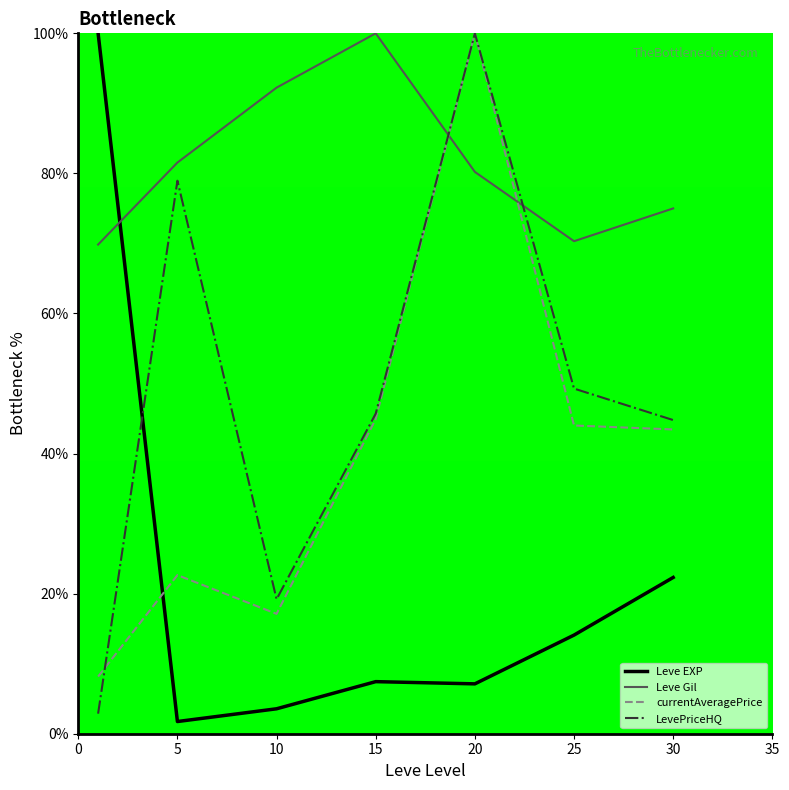

How many intersections are there between LevePriceHQ and Leve Gil?

2